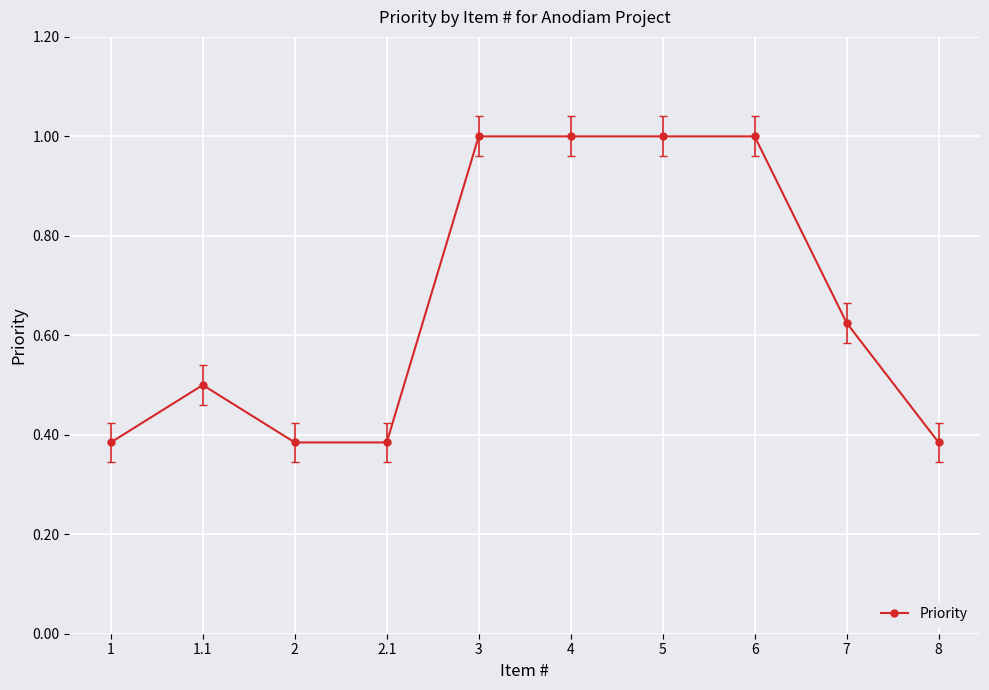

What position from the right is 5?

4